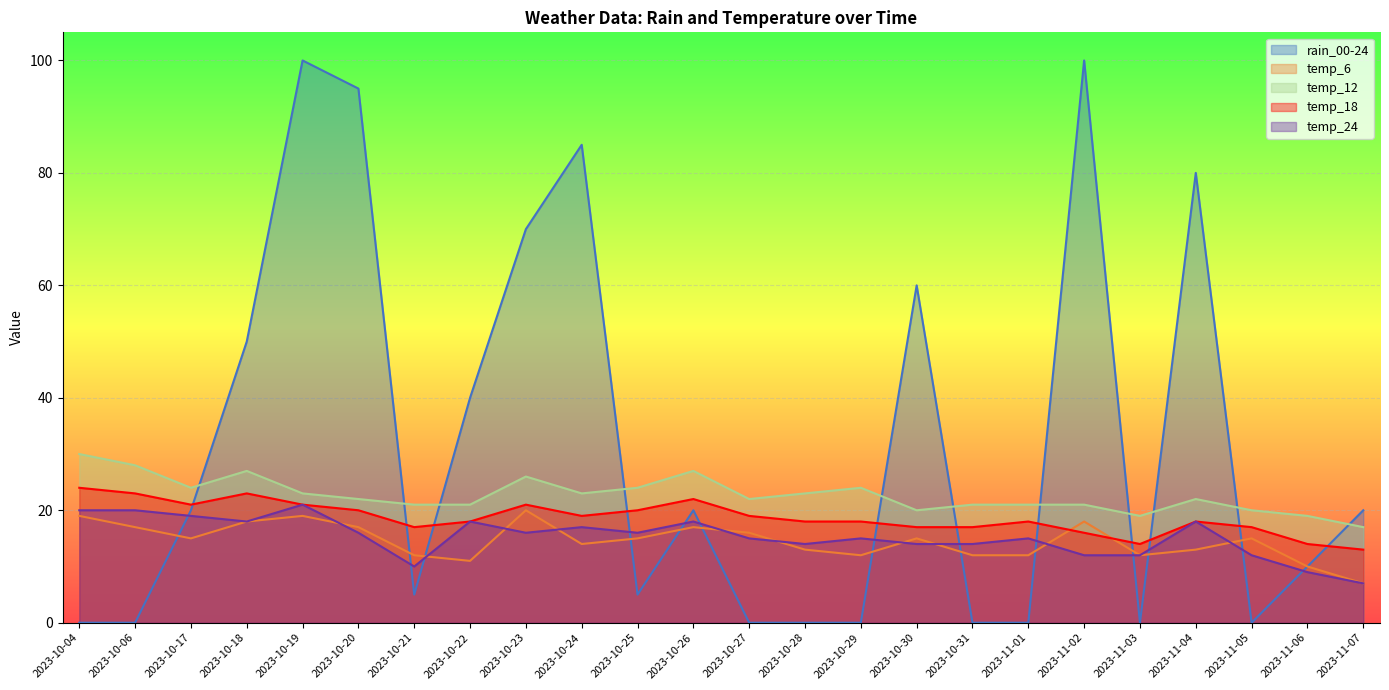

What is the difference between the second highest and minimum values in the temp_18 series?

10